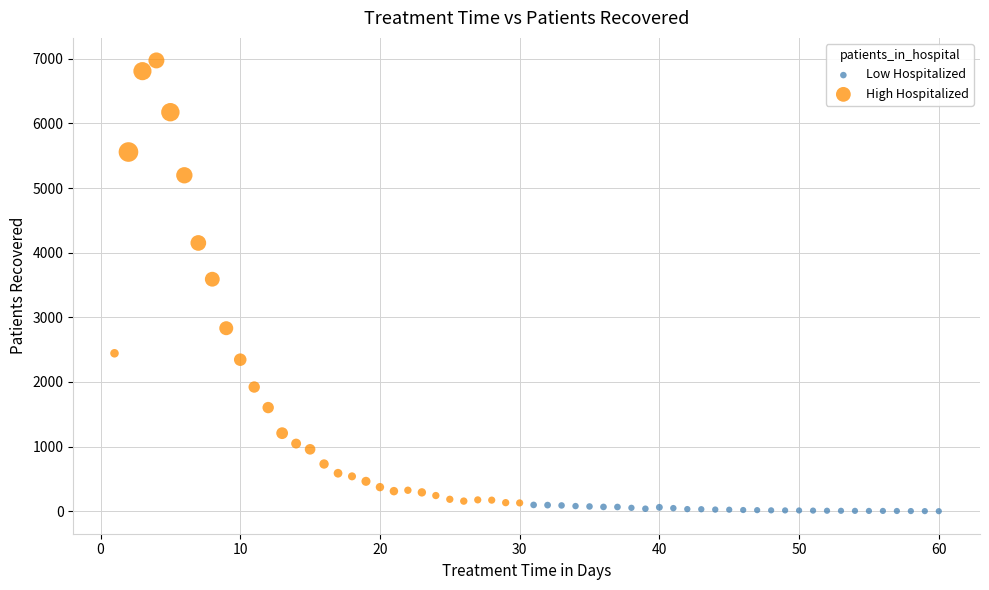

Which series reaches the maximum Y coordinate?

High Hospitalized